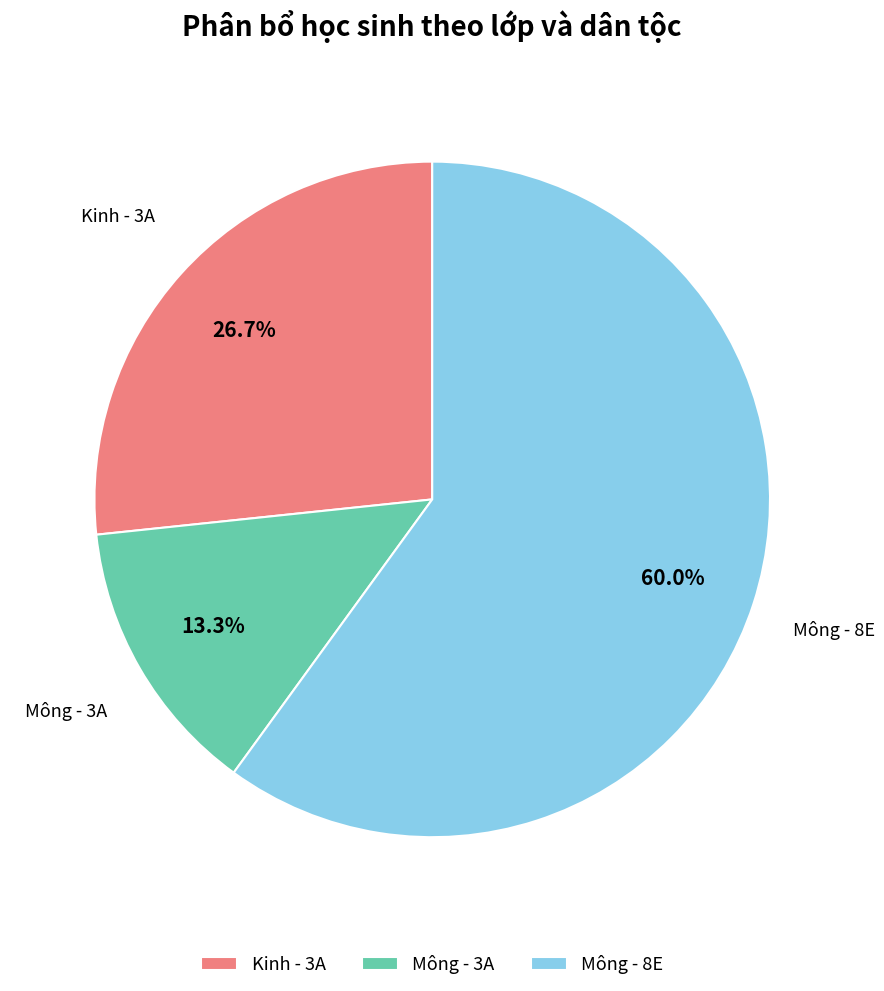

Which category has the smallest portion of the pie?

Mông - 3A